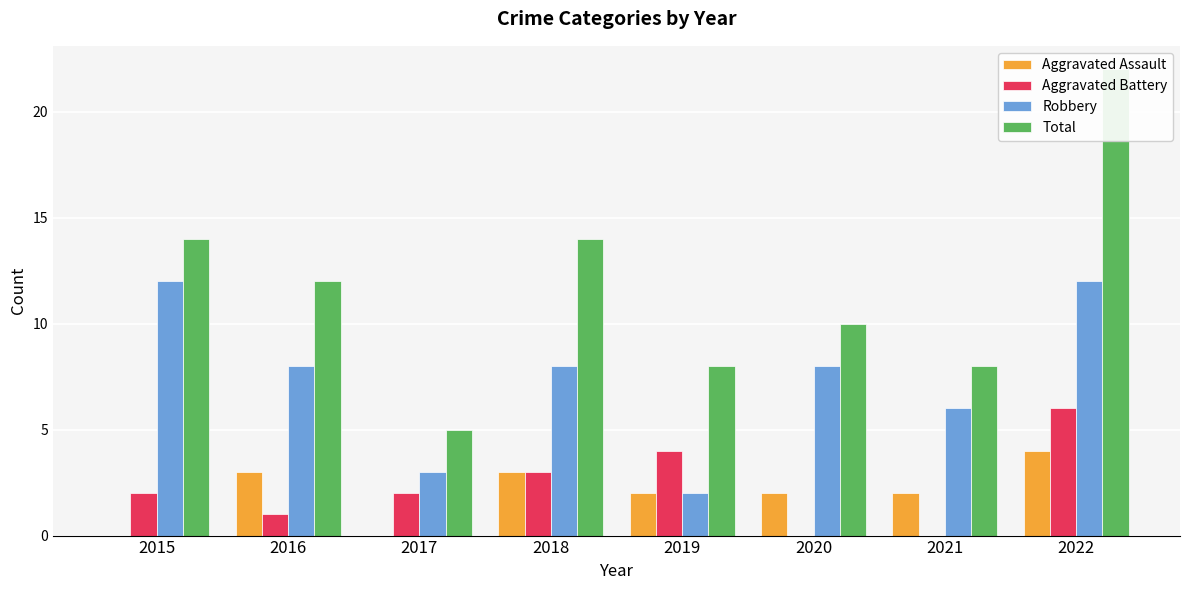

How many categories are shown in the chart?

8